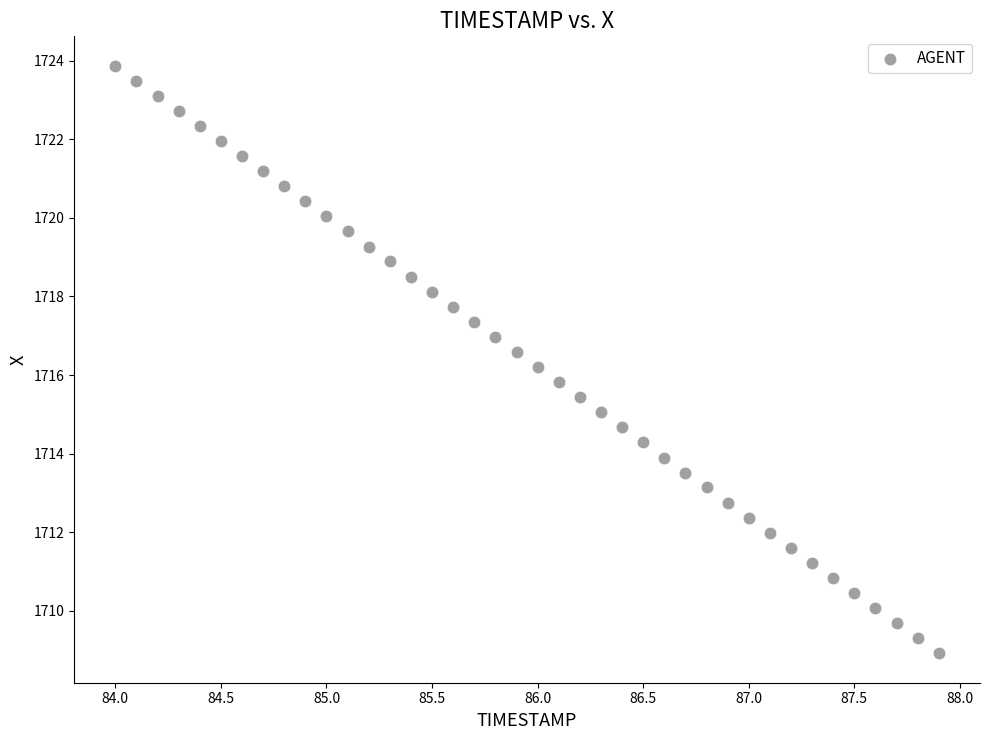

What is the range of X values (max minus min)?

3.9